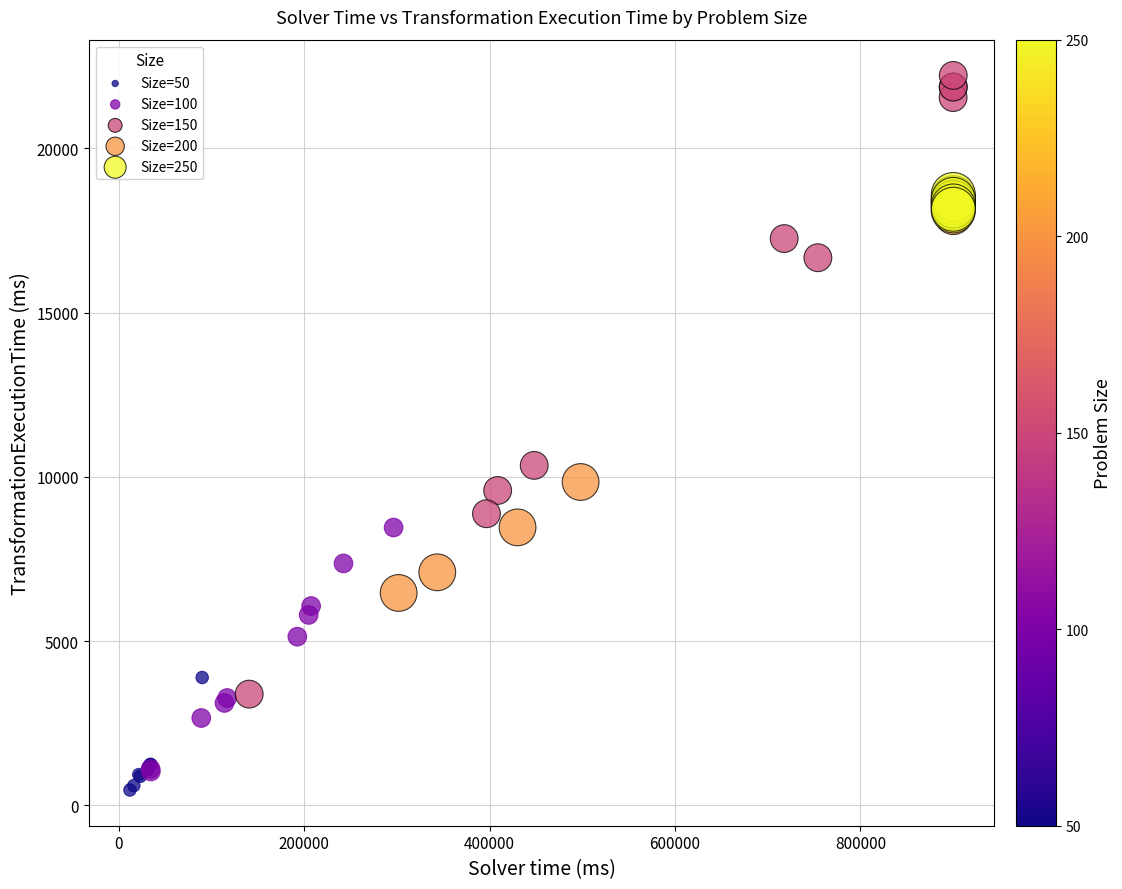

Which series contains the highest Y value?

Size=150